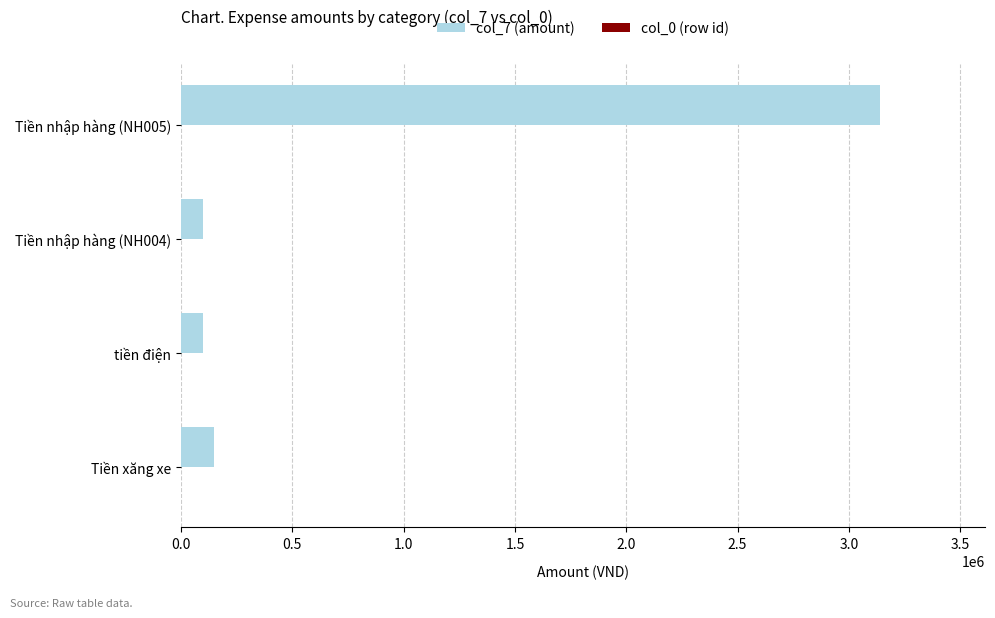

Which series has the largest total across all categories?

col_7 (amount)